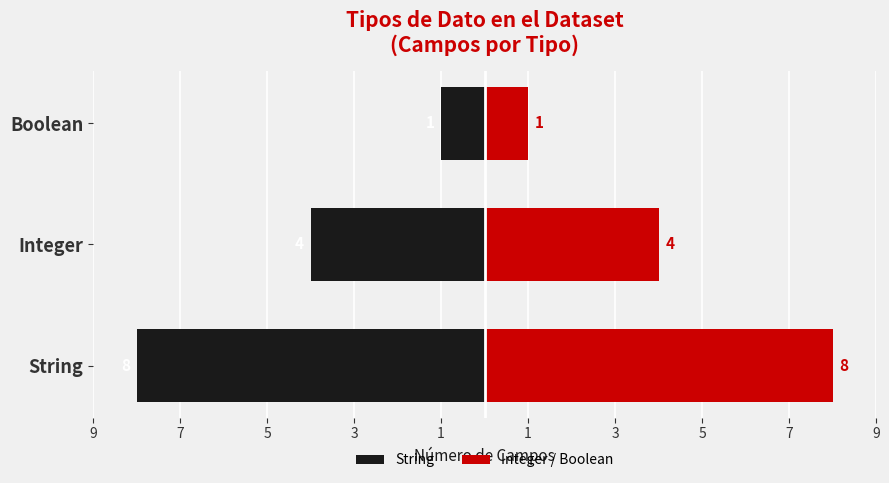

Between String and Boolean, which series saw the biggest shift?

String